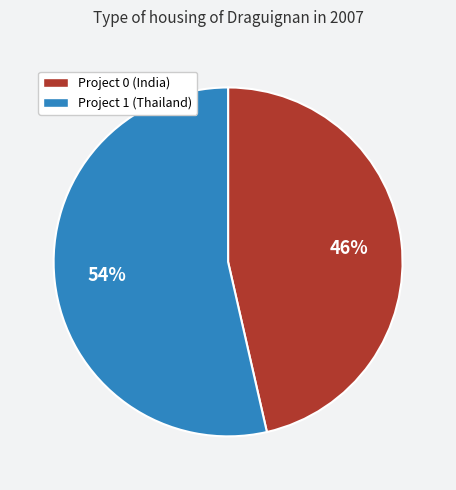

Which has a higher value, Project 0 (India) or Project 1 (Thailand)?

Project 1 (Thailand)